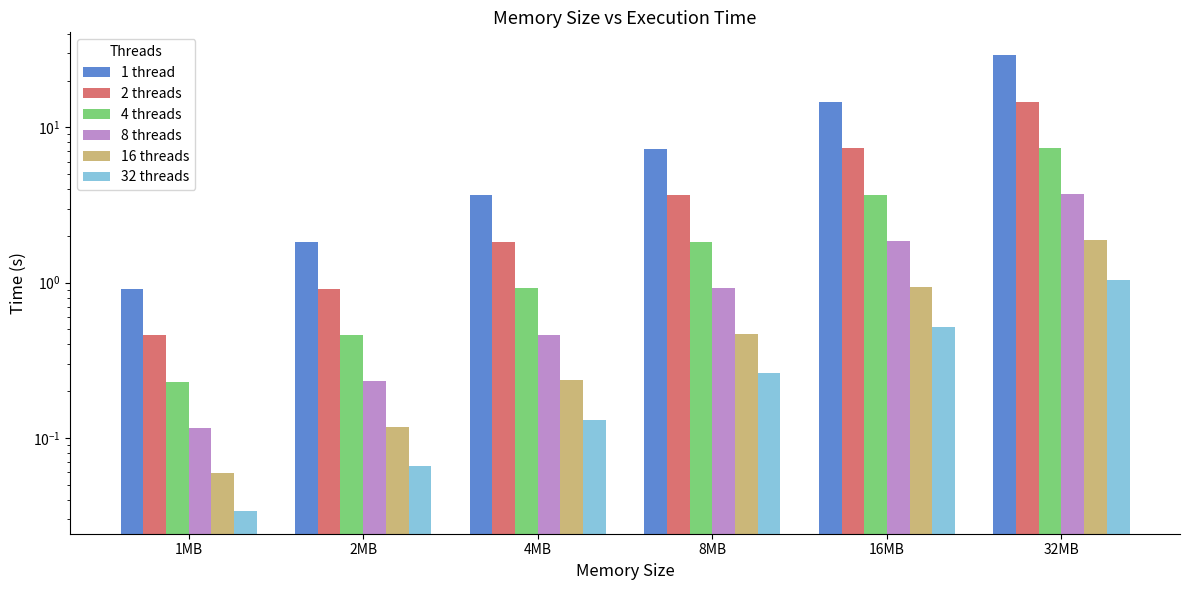

At which label is 32 threads closest to 0?

1MB